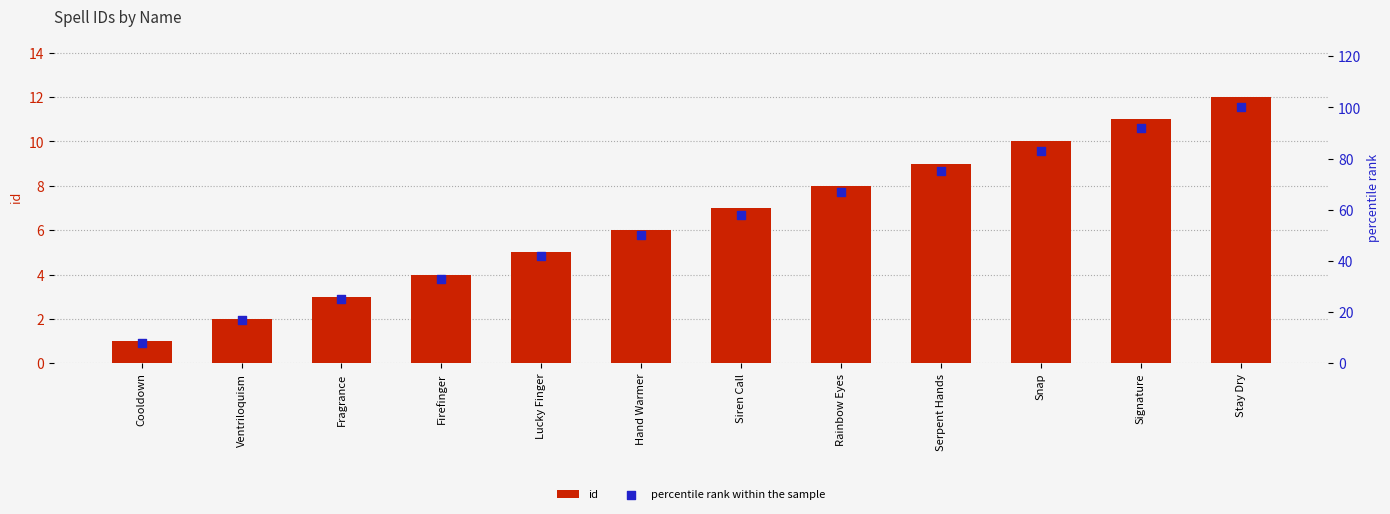

Is the value of id at Stay Dry greater than the value of percentile rank within the sample at Rainbow Eyes?

No